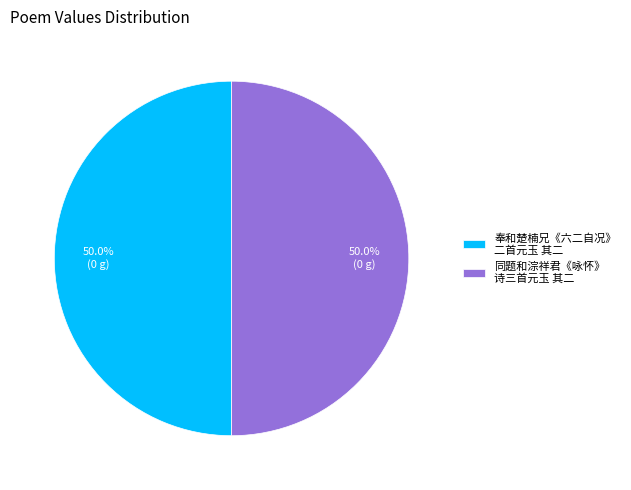

Count the number of slices in the pie.

2